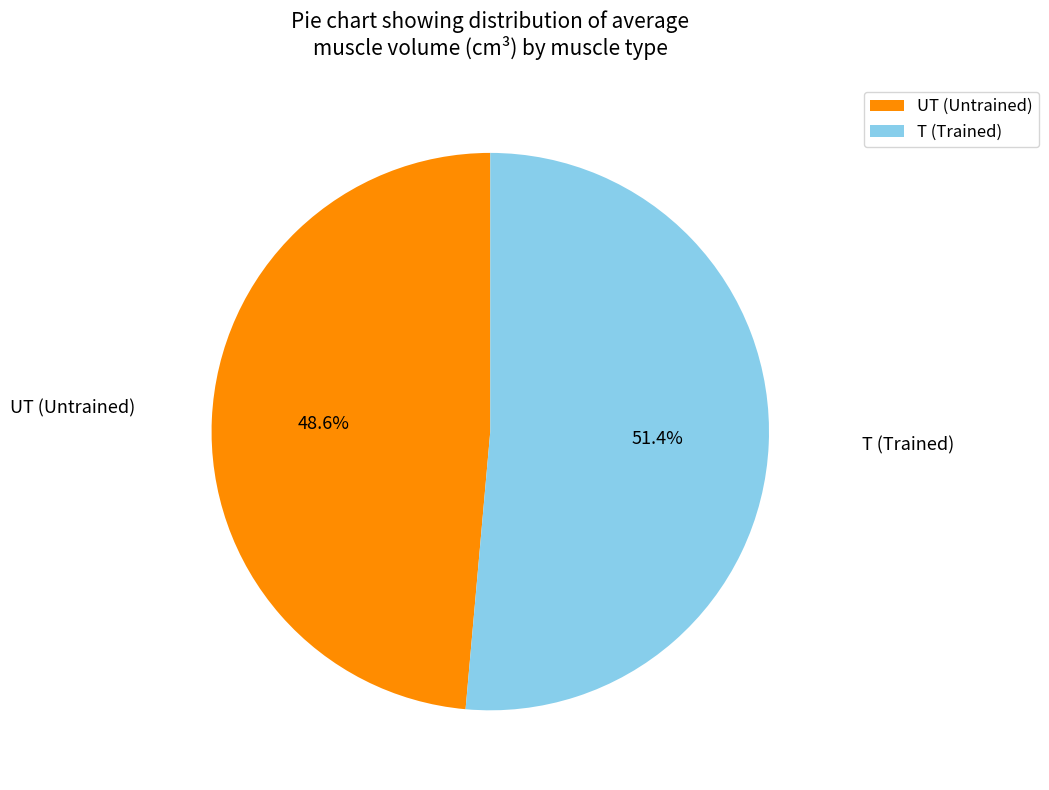

Which has a higher value, T or UT?

T